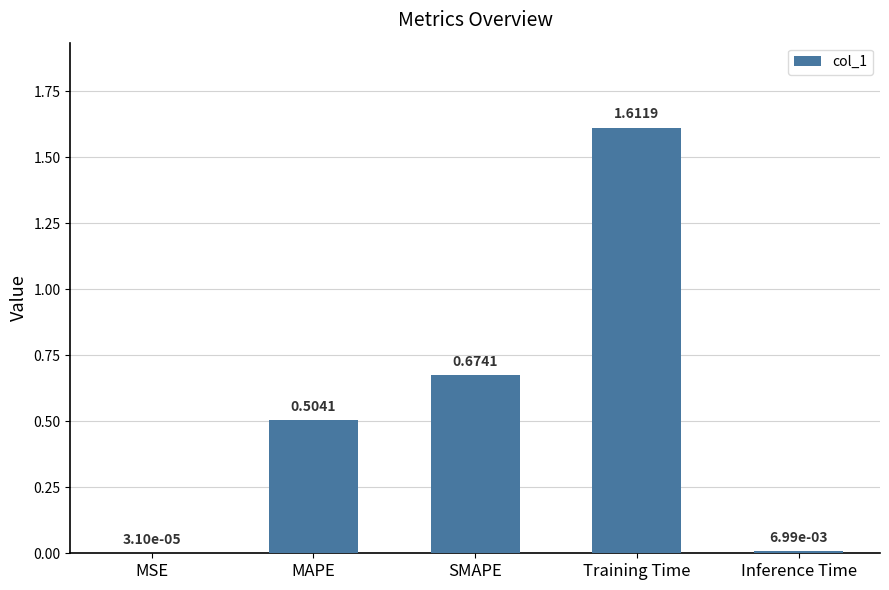

What is the change in value from SMAPE to Training Time?

+0.9